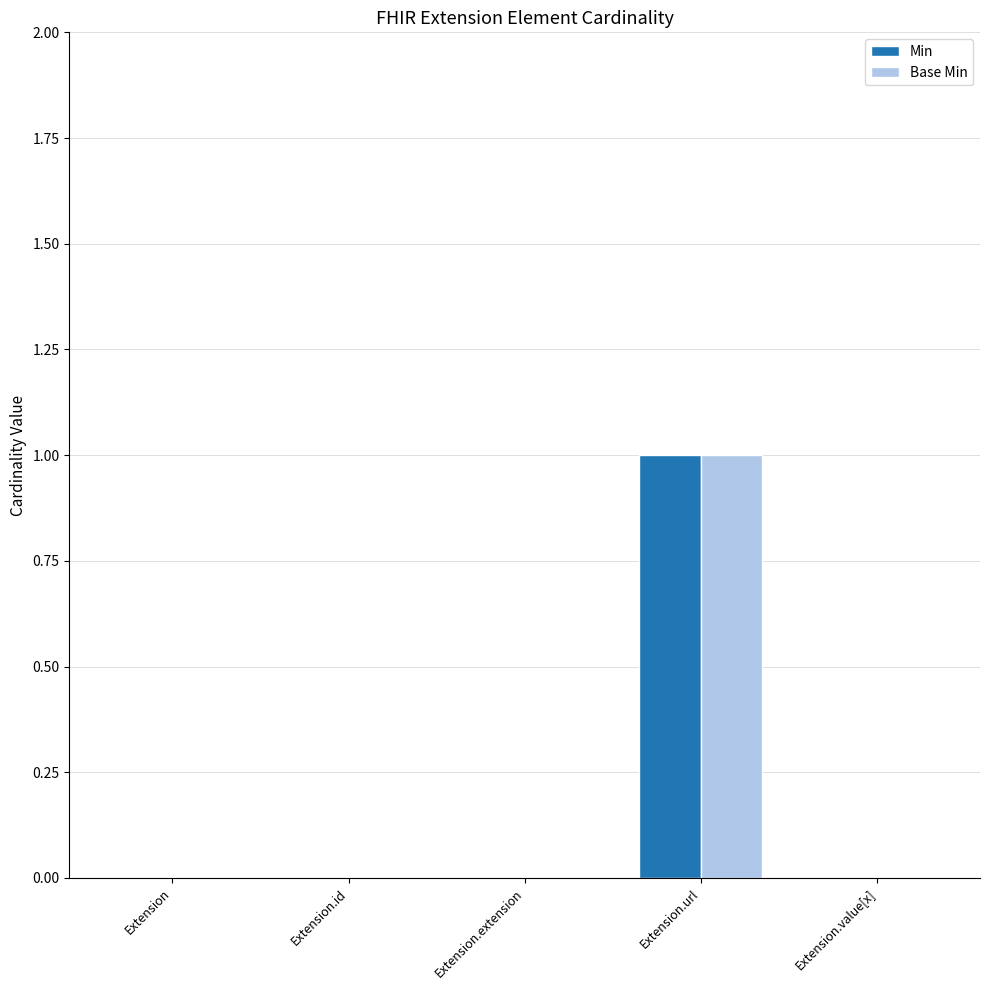

Reading left to right, what are all the values shown in this chart?

Min: 0	0	0	1	0
Base Min: 0	0	0	1	0